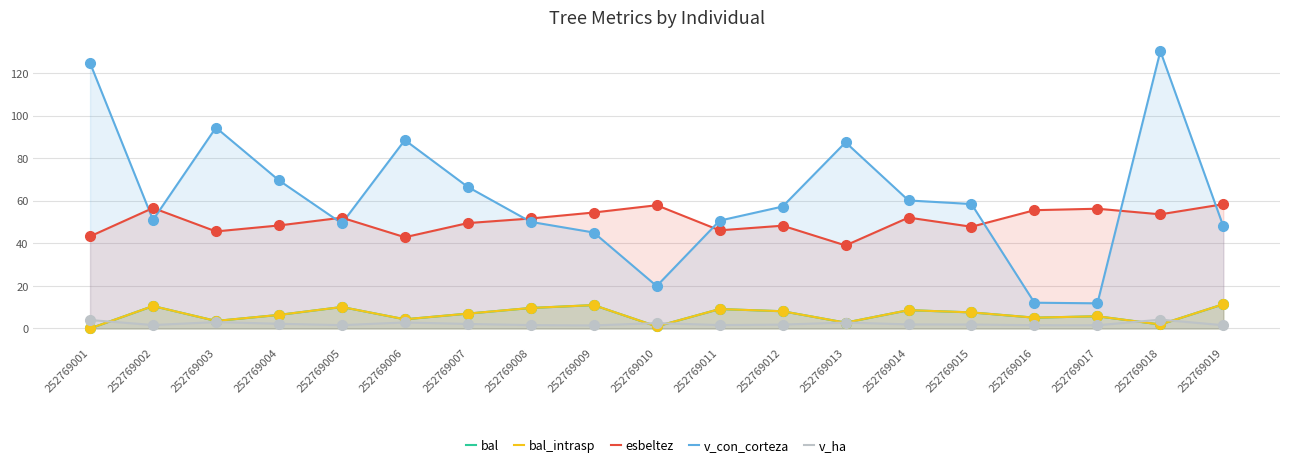

Which series reaches the minimum Y coordinate?

bal